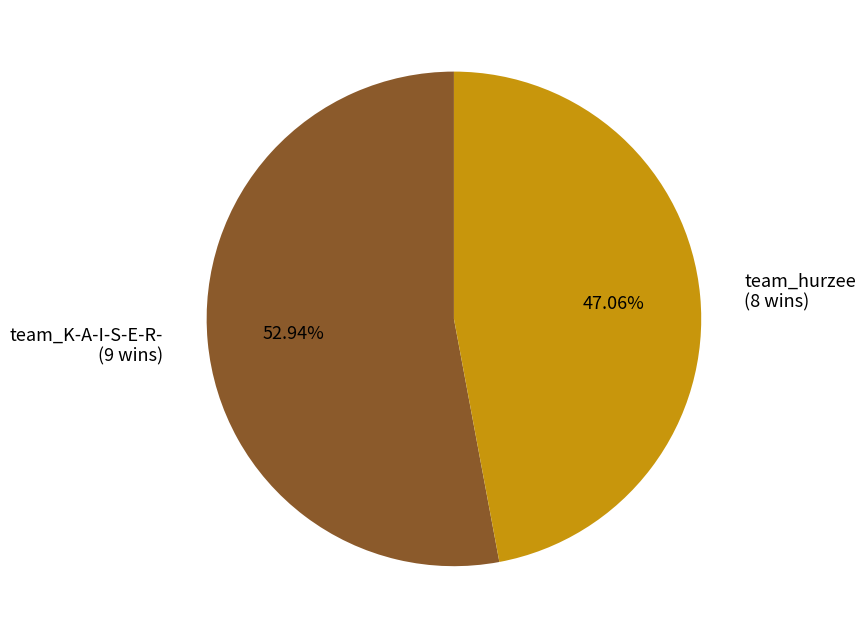

Is it true that team_K-A-I-S-E-R- is 68% of the pie?

False